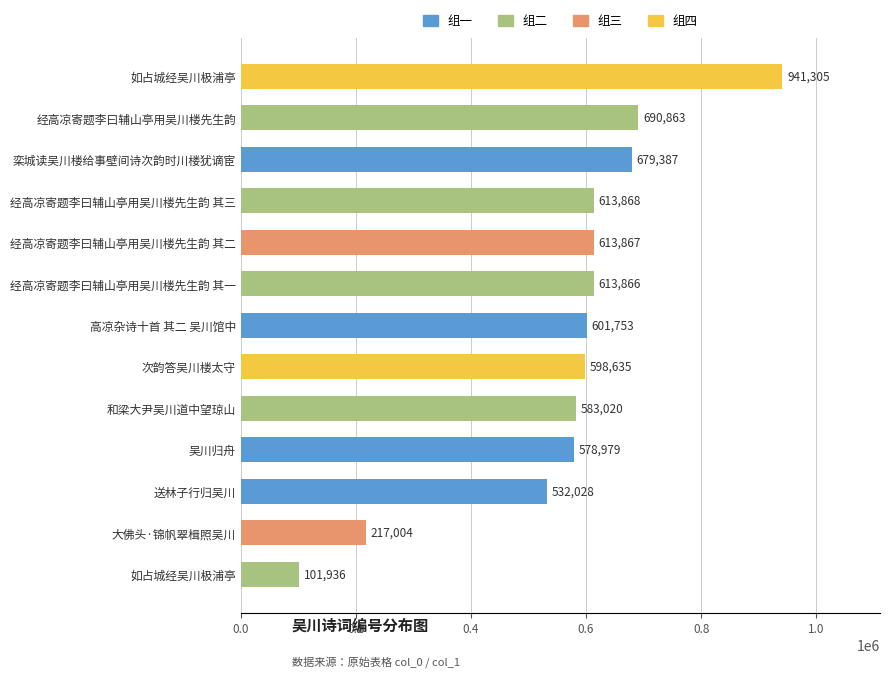

How many data points does each series have?

13